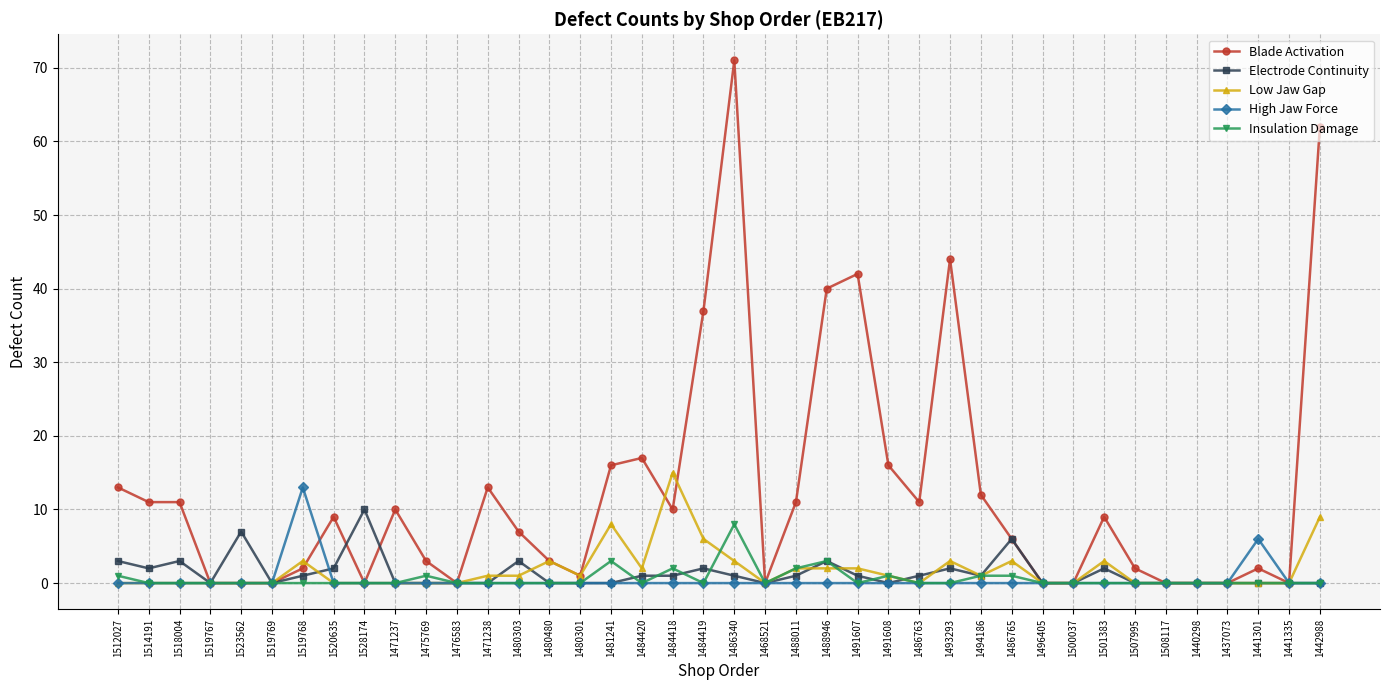

What position from the right is 1441301?

3